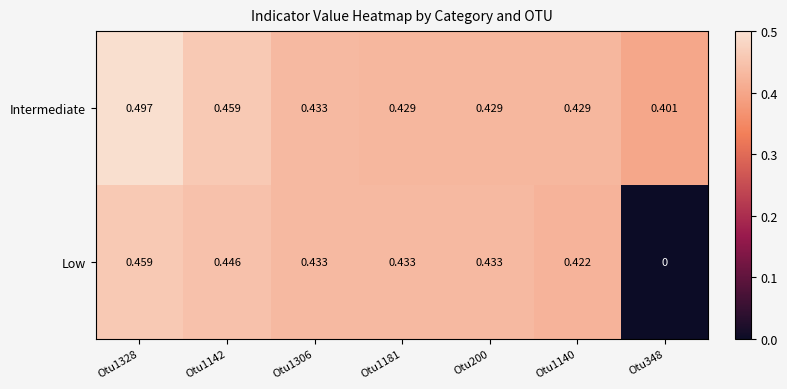

At Otu348, list the series in order from smallest to largest.

Low, Intermediate